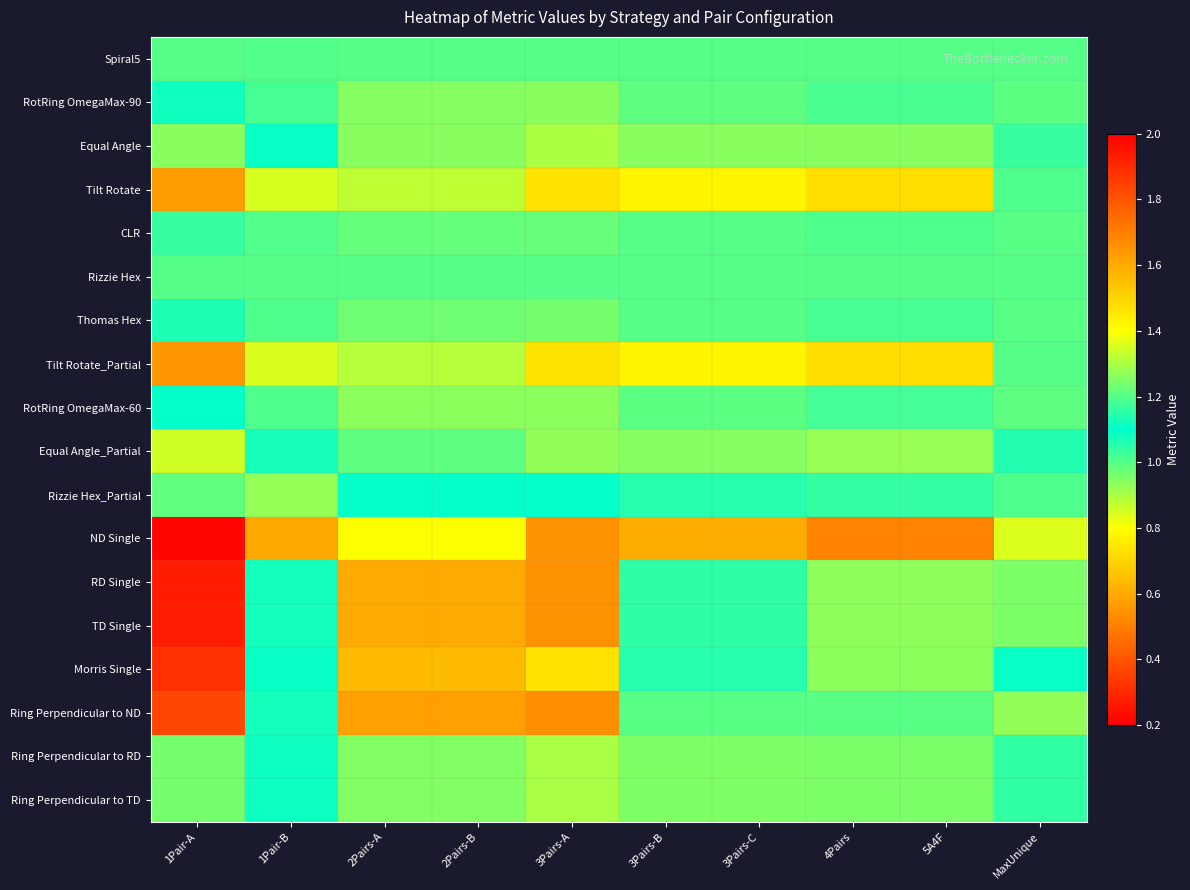

What is the total value across all series at 3Pairs-C?

17.2